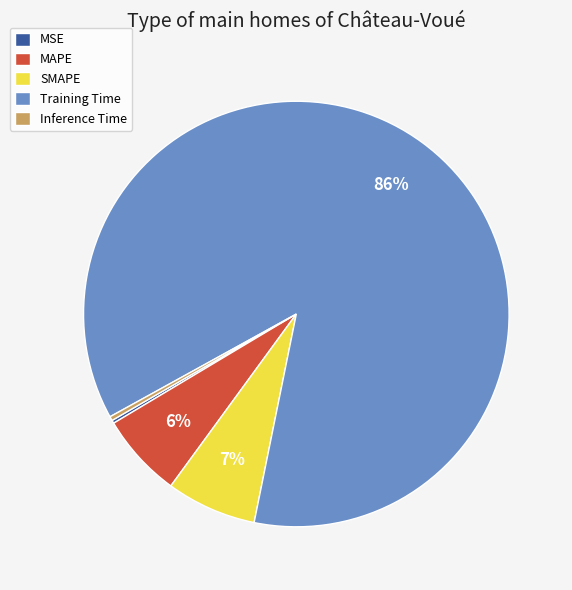

The Inference Time slice represents 0% of the pie. True or false?

True